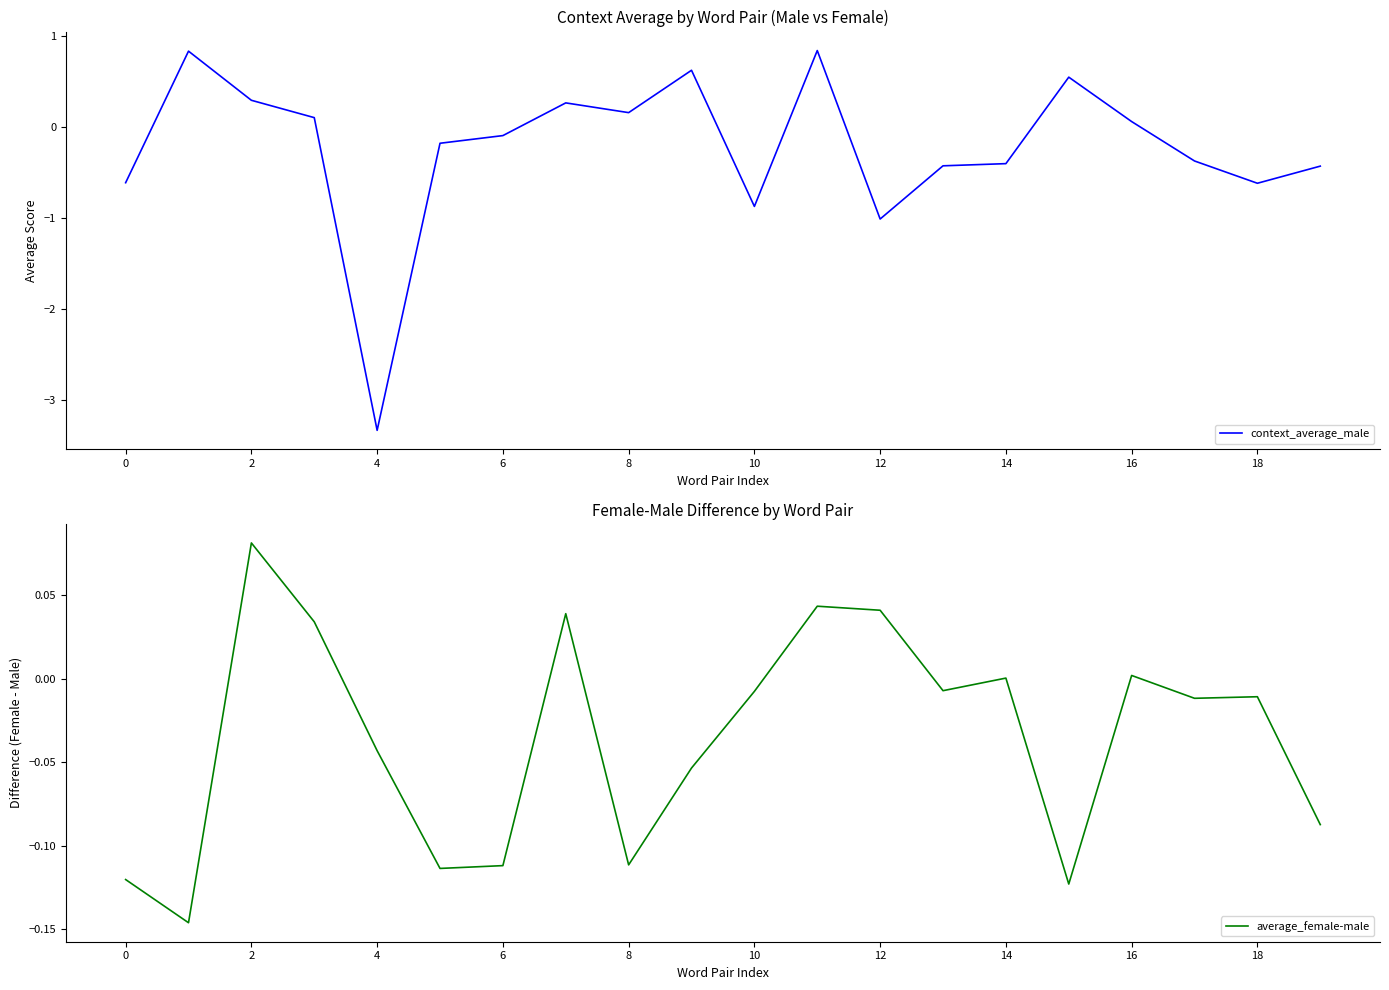

Which category has the lowest value in the context_average_male series?

4